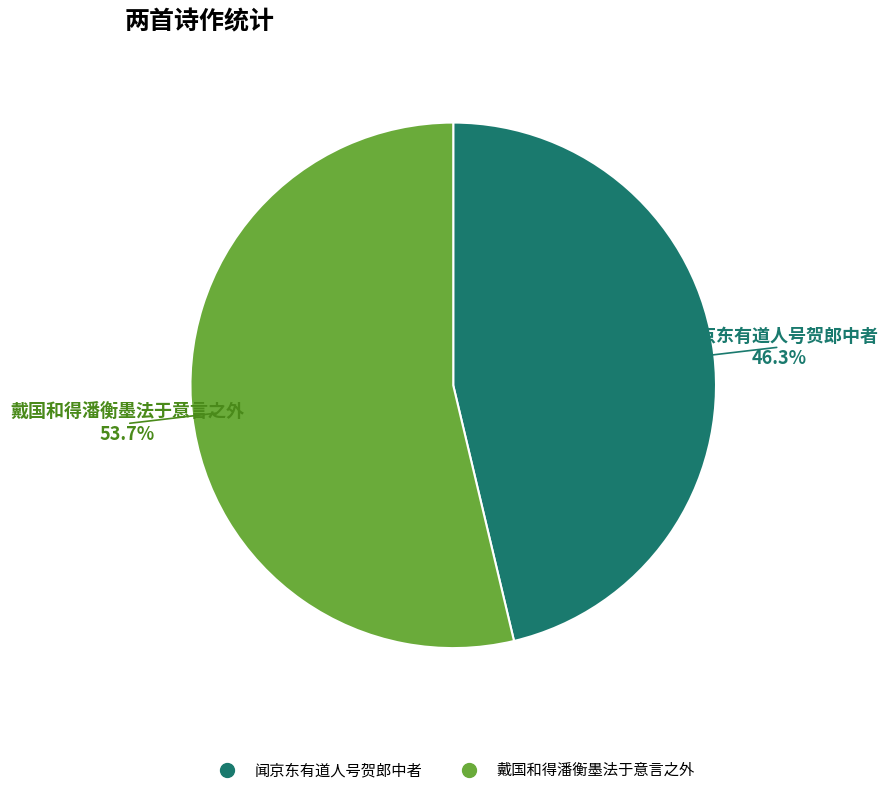

Is there any slice that represents more than half of the pie?

Yes